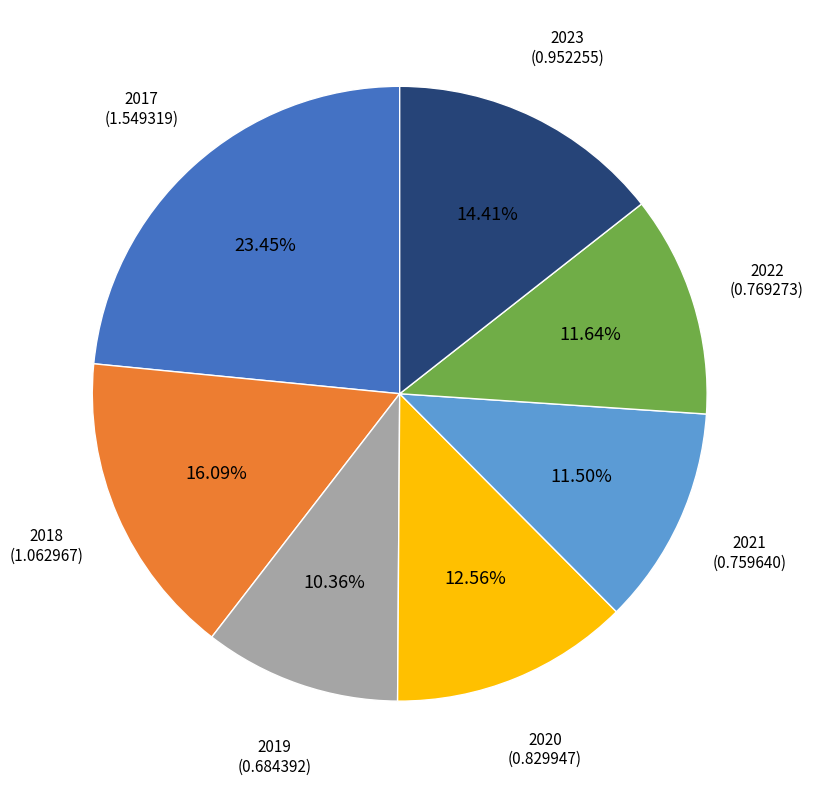

To the nearest percent, what is the difference between the largest and smallest slice percentages?

13%